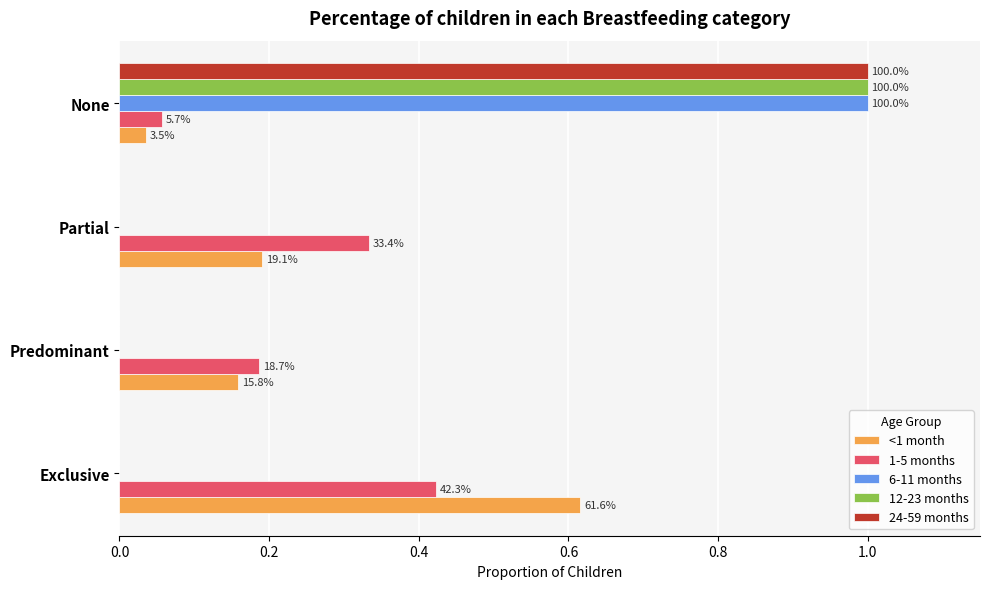

What is the highest value of the <1 month series?

0.6